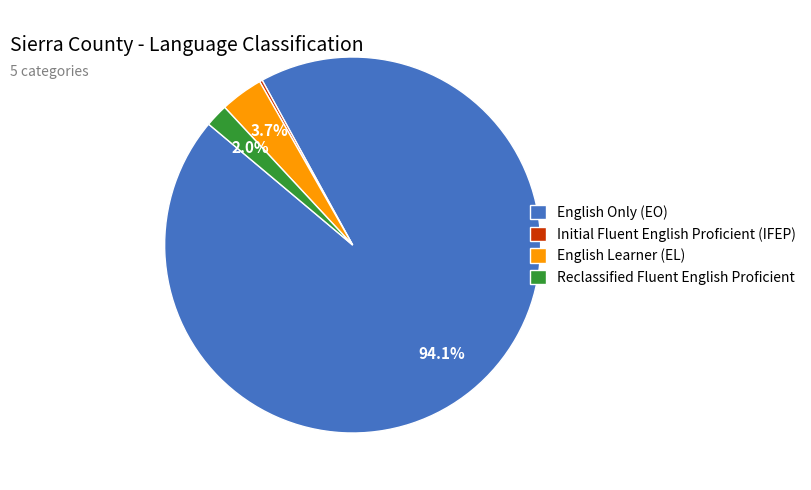

Which slice is the largest?

English Only (EO)